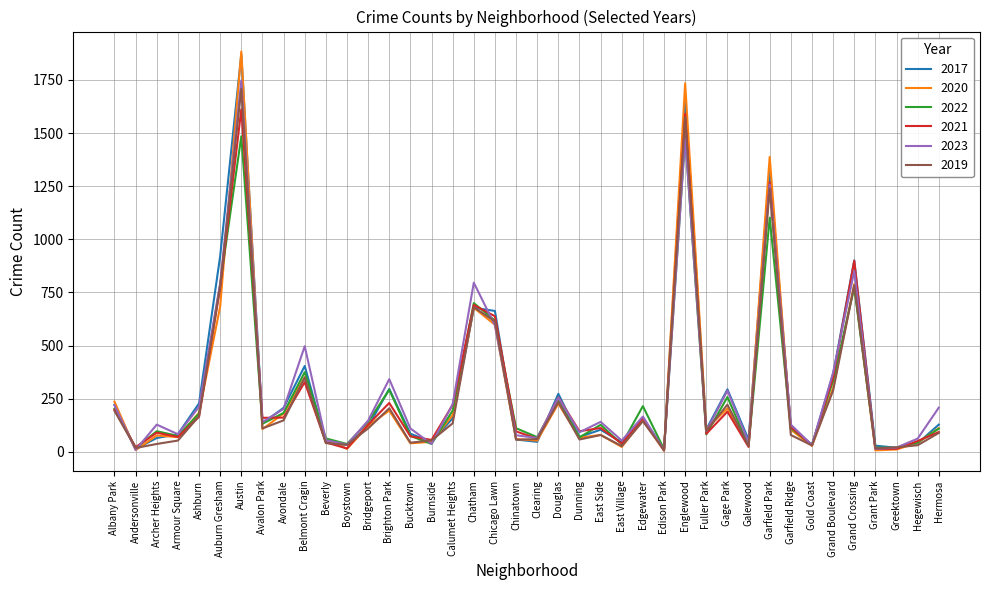

What position from the left is Bridgeport?

13